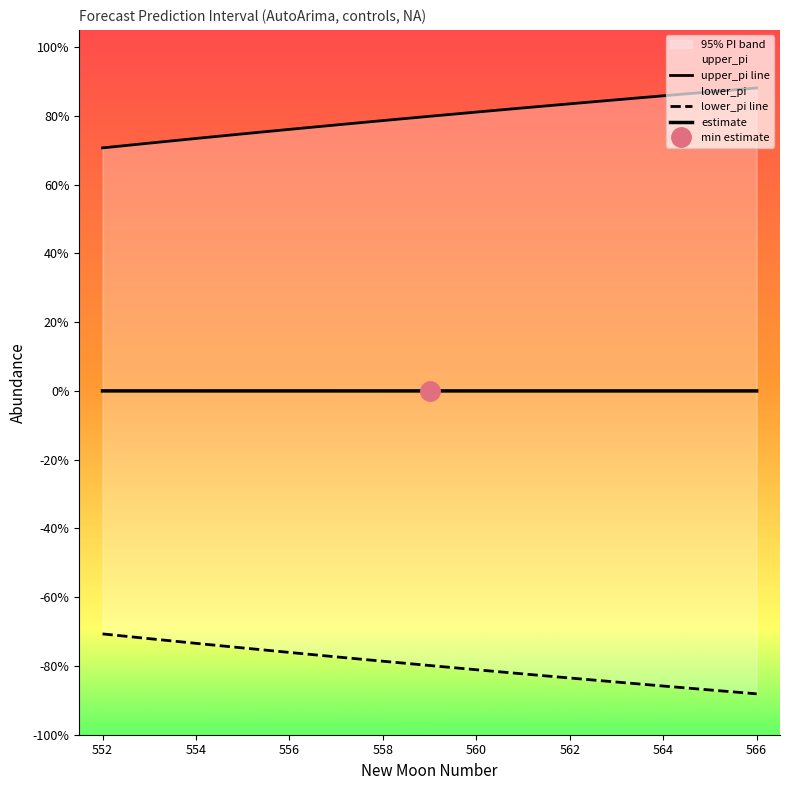

How many upper_pi line values are between 0 and 1?

15